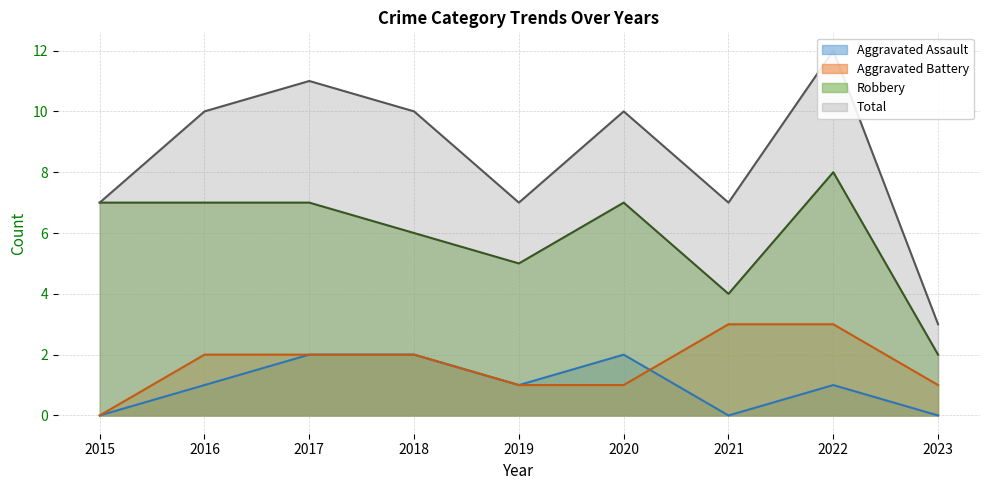

What is the value of the Aggravated Battery point at the 6th from the left?

1